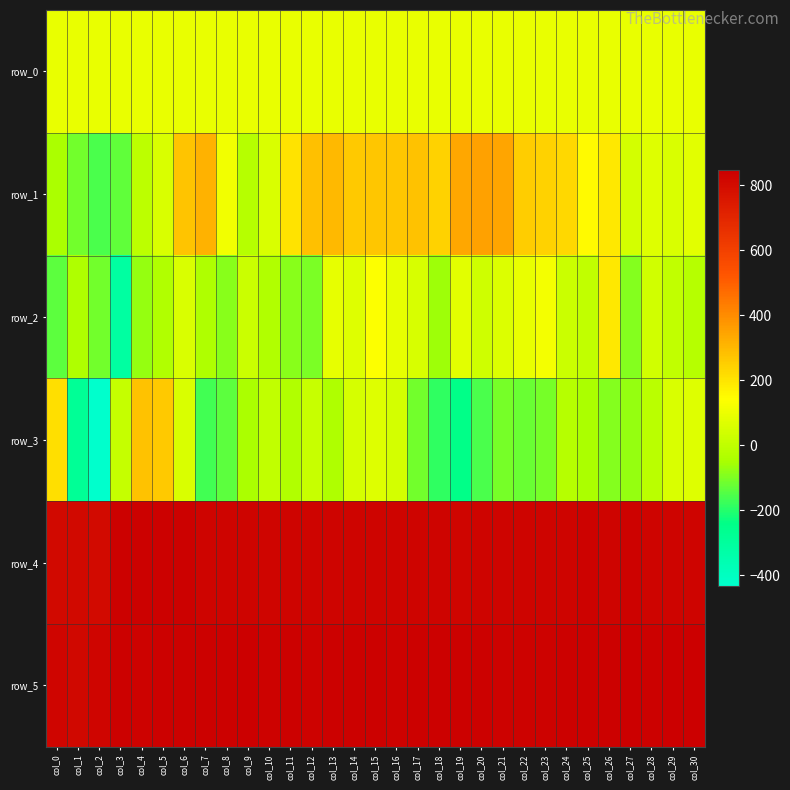

What is the sum of all row_2 values?

-67.0